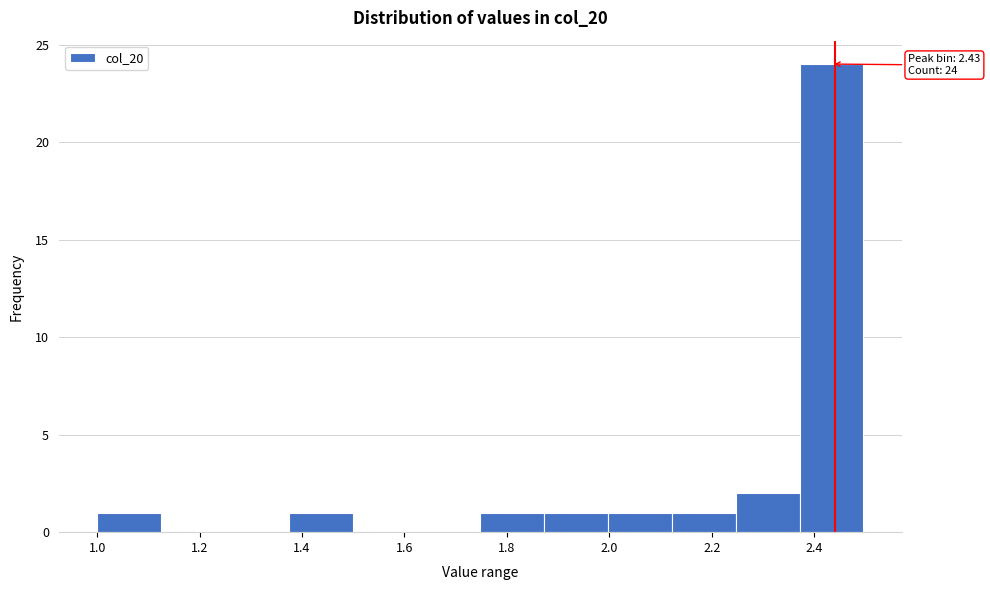

Over which range of the x-axis is the bar tallest?

2.38 to 2.50